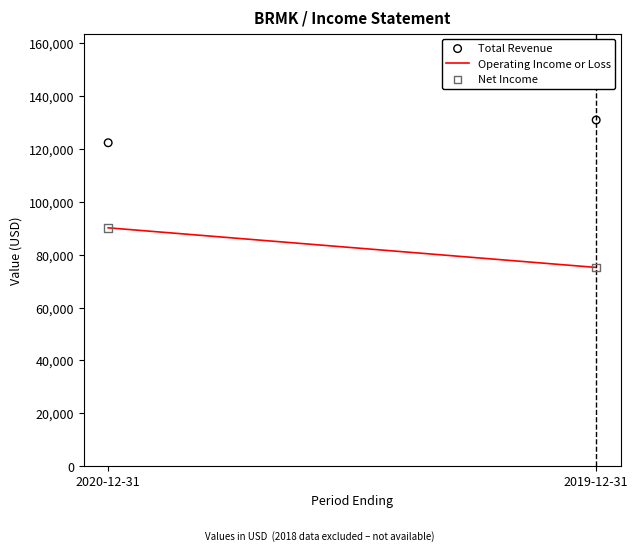

Across all series, what Y value is closest to 103100?

90200